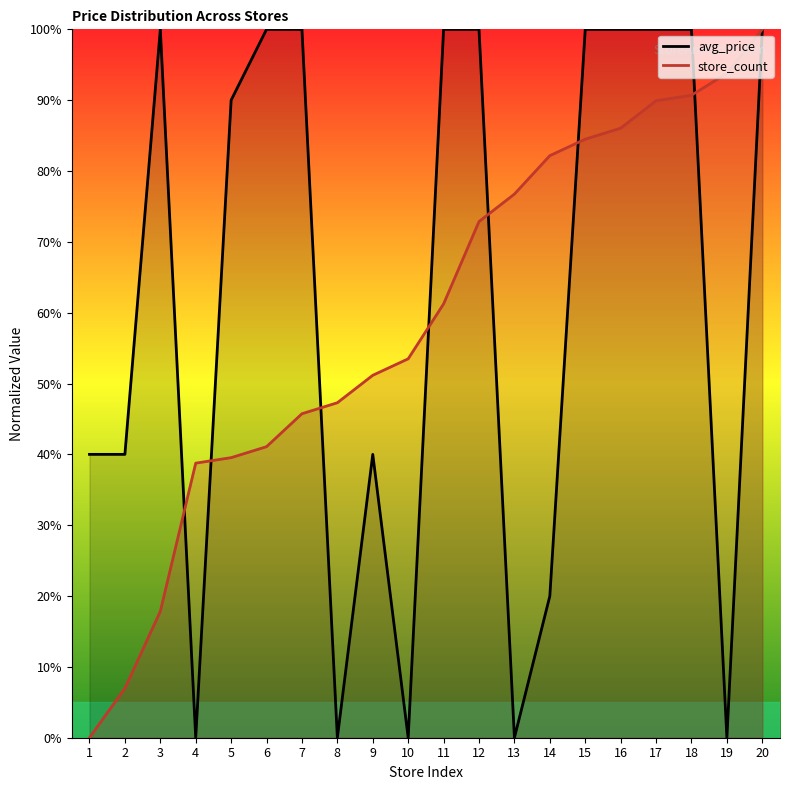

What is the difference between the maximum and second lowest values in the avg_price_line series?

1.0